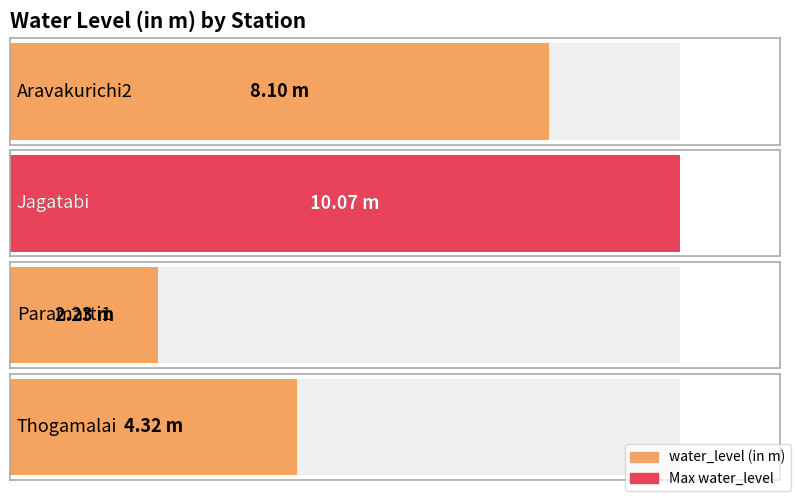

What is the change in value from Aravakurichi2 to Paramatti1?

-5.9